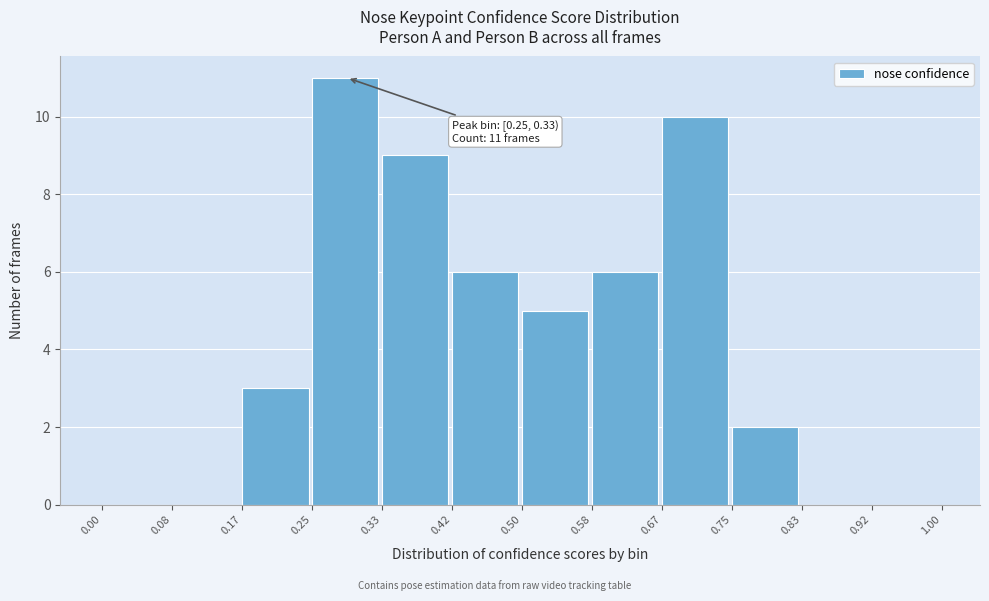

Over which range of the x-axis is the bar tallest?

0.25 to 0.33